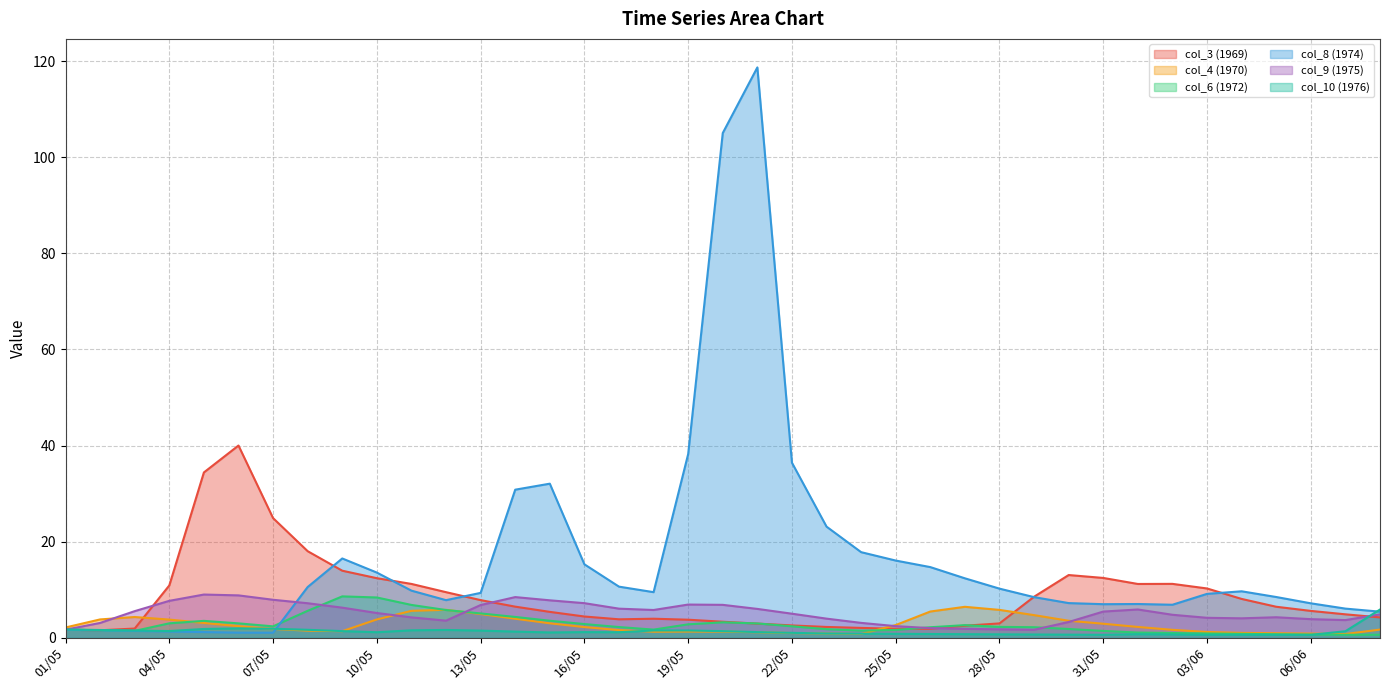

At 03/06, list the series in order from smallest to largest.

col_10 (1976), col_6 (1972), col_4 (1970), col_9 (1975), col_8 (1974), col_3 (1969)